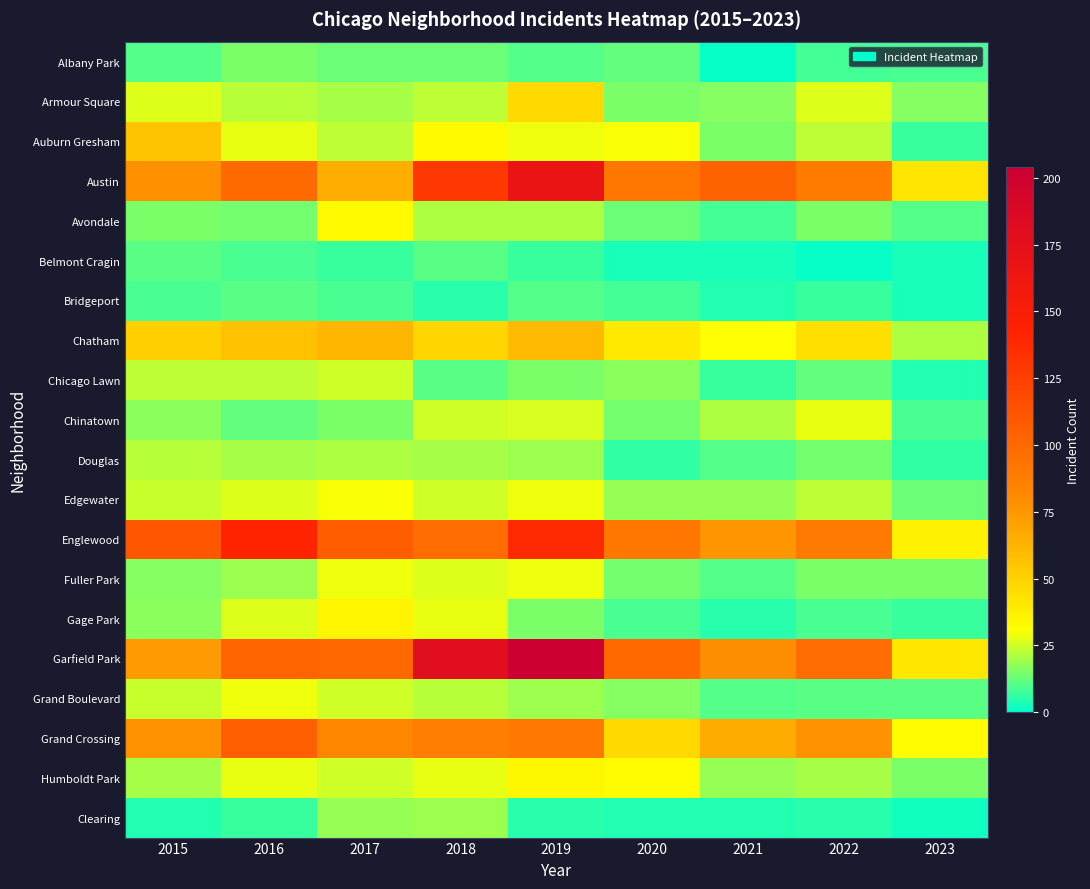

Reading left to right, transcribe all the data shown in this chart.

Albany Park: 2015=10	2016=15	2017=13	2018=13	2019=10	2020=12	2021=1	2022=8	2023=9
Armour Square: 2015=27	2016=22	2017=20	2018=23	2019=47	2020=15	2021=16	2022=27	2023=16
Auburn Gresham: 2015=56	2016=28	2017=23	2018=33	2019=29	2020=30	2021=15	2022=23	2023=7
Austin: 2015=78	2016=99	2017=65	2018=130	2019=167	2020=92	2021=104	2022=89	2023=42
Avondale: 2015=15	2016=14	2017=33	2018=21	2019=21	2020=13	2021=8	2022=15	2023=10
Belmont Cragin: 2015=11	2016=9	2017=7	2018=11	2019=7	2020=3	2021=3	2022=1	2023=3
Bridgeport: 2015=9	2016=11	2017=9	2018=5	2019=10	2020=8	2021=4	2022=7	2023=3
Chatham: 2015=51	2016=57	2017=62	2018=48	2019=60	2020=40	2021=31	2022=44	2023=21
Chicago Lawn: 2015=23	2016=23	2017=25	2018=11	2019=15	2020=17	2021=7	2022=12	2023=4
Chinatown: 2015=17	2016=12	2017=15	2018=25	2019=26	2020=14	2021=21	2022=28	2023=9
Douglas: 2015=22	2016=20	2017=21	2018=20	2019=19	2020=6	2021=10	2022=14	2023=6
Edgewater: 2015=24	2016=27	2017=30	2018=25	2019=29	2020=18	2021=18	2022=23	2023=13
Englewood: 2015=111	2016=142	2017=107	2018=98	2019=138	2020=92	2021=76	2022=90	2023=36
Fuller Park: 2015=16	2016=19	2017=29	2018=27	2019=29	2020=14	2021=10	2022=15	2023=15
Gage Park: 2015=17	2016=27	2017=35	2018=28	2019=15	2020=9	2021=5	2022=9	2023=7
Garfield Park: 2015=73	2016=103	2017=101	2018=178	2019=204	2020=100	2021=79	2022=98	2023=41
Grand Boulevard: 2015=24	2016=29	2017=25	2018=22	2019=19	2020=16	2021=10	2022=11	2023=11
Grand Crossing: 2015=77	2016=106	2017=82	2018=88	2019=91	2020=47	2021=66	2022=77	2023=32
Humboldt Park: 2015=20	2016=28	2017=25	2018=28	2019=34	2020=32	2021=18	2022=20	2023=15
Clearing: 2015=4	2016=7	2017=18	2018=19	2019=5	2020=4	2021=4	2022=5	2023=2